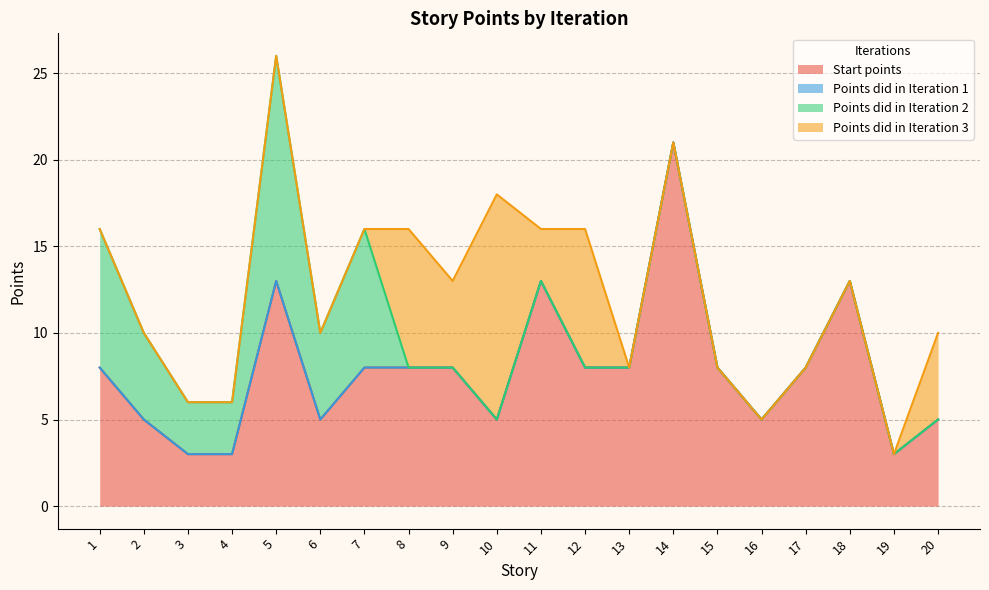

Where is Points did in Iteration 2 nearest to the value 6?

2